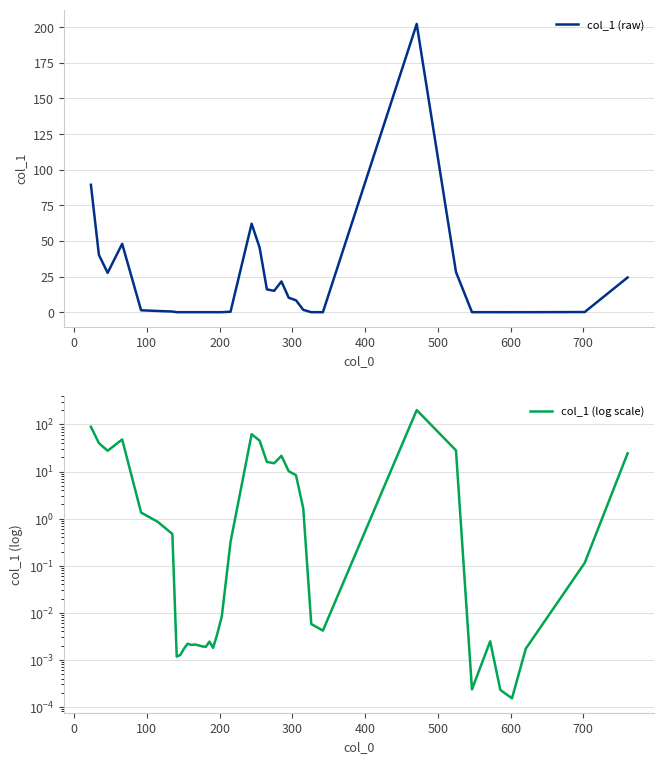

True or false: col_1 (raw) and col_1 (log scale) cross at least once.

False